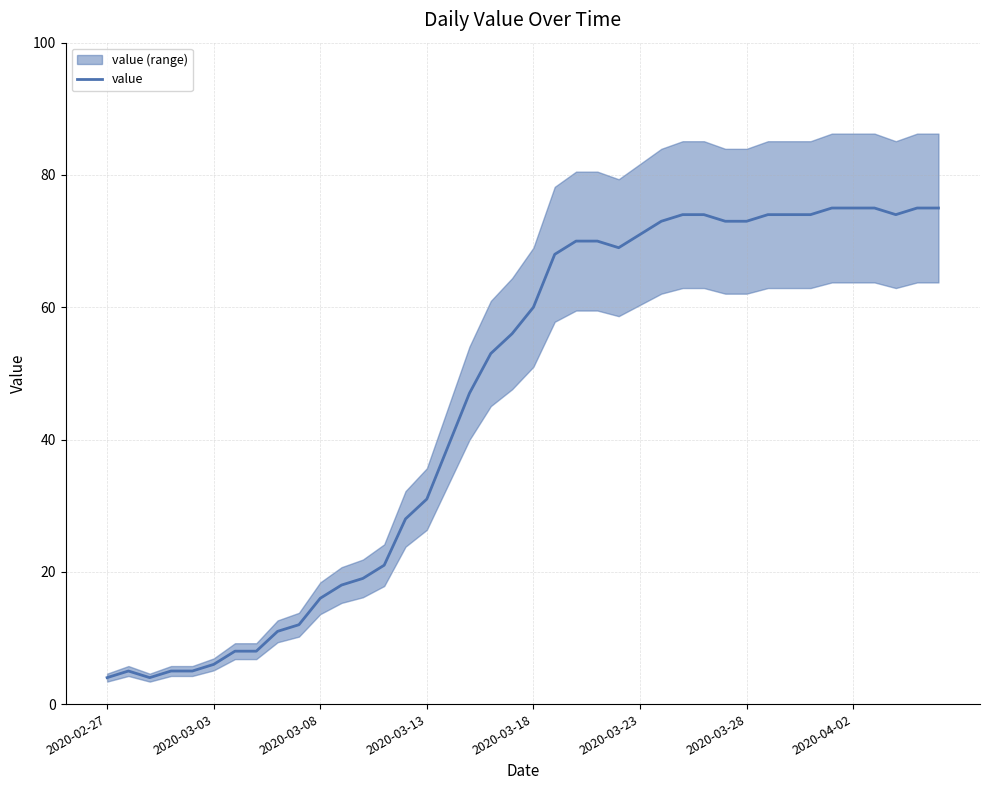

Count the number of values greater than 60.

19